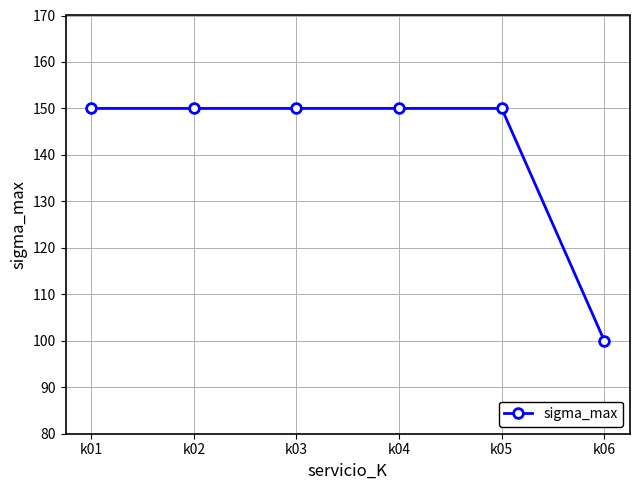

What is the minimum value shown in the chart?

100